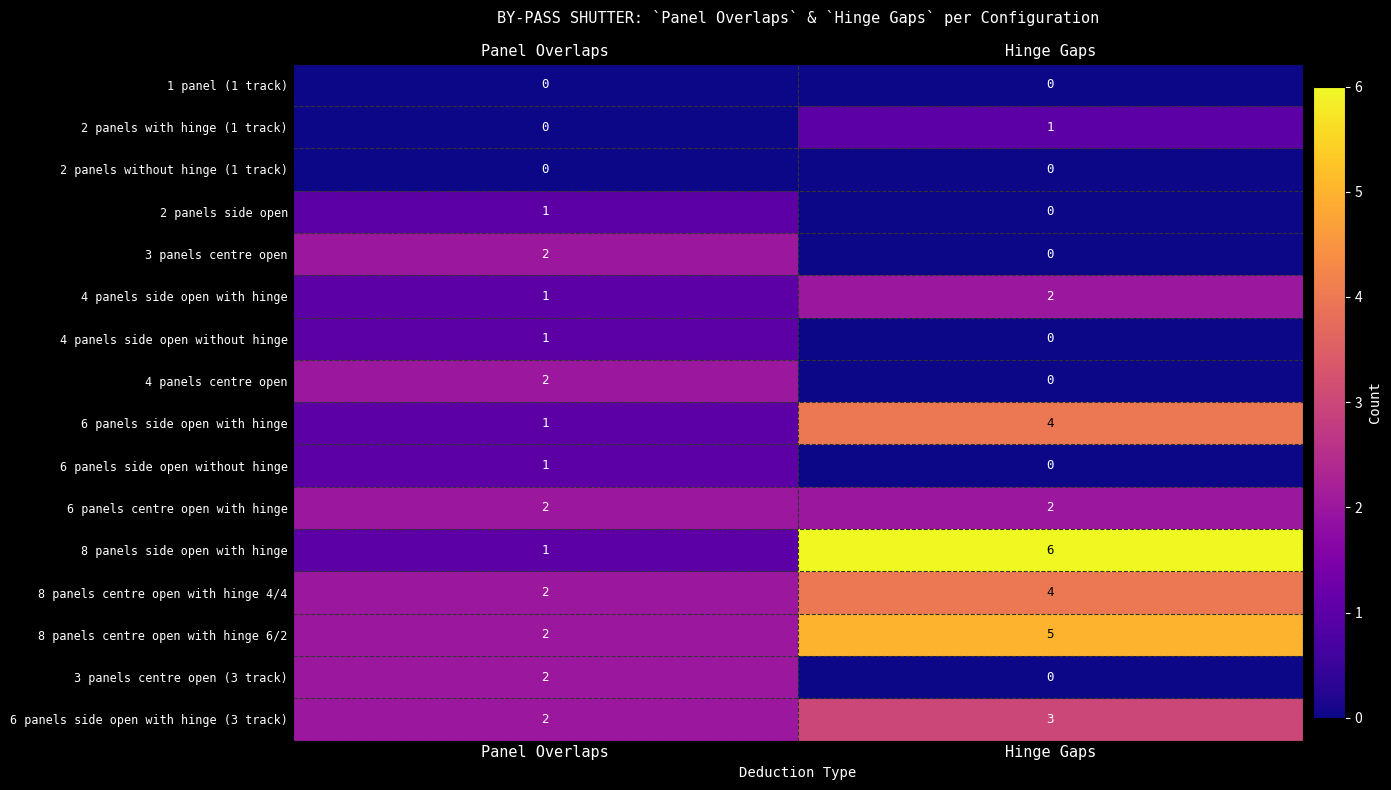

Count the number of data series in this chart.

16